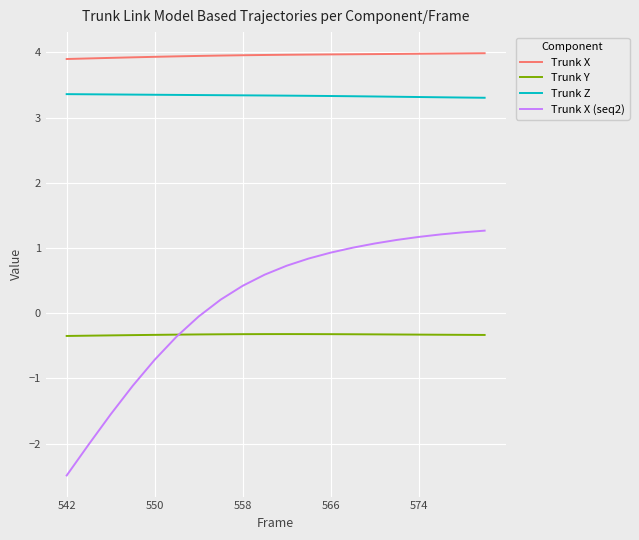

True or false: Trunk Z and Trunk Y intersect in this chart.

False